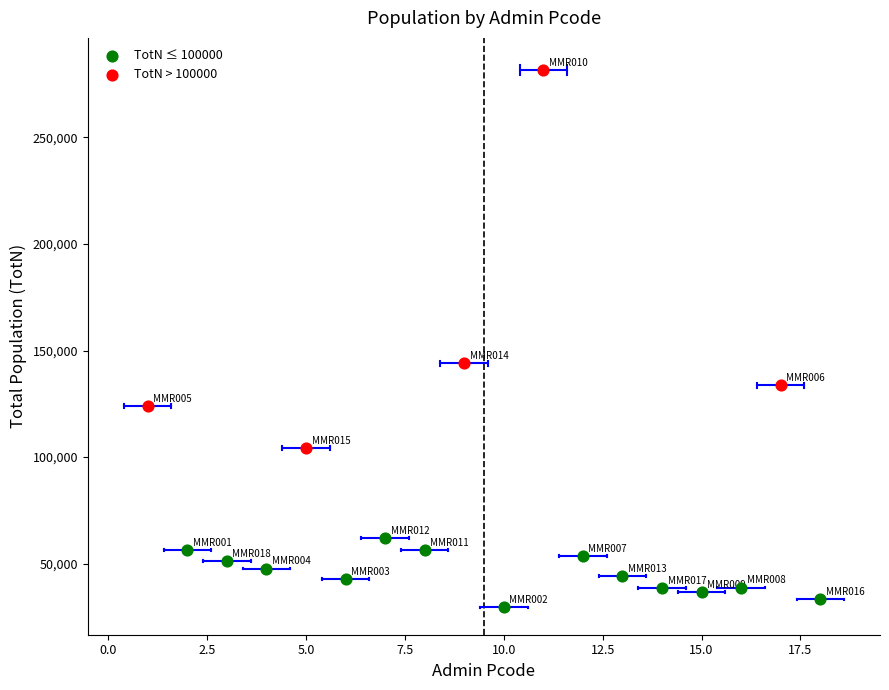

Which series reaches the maximum Y coordinate?

TotN > 100000